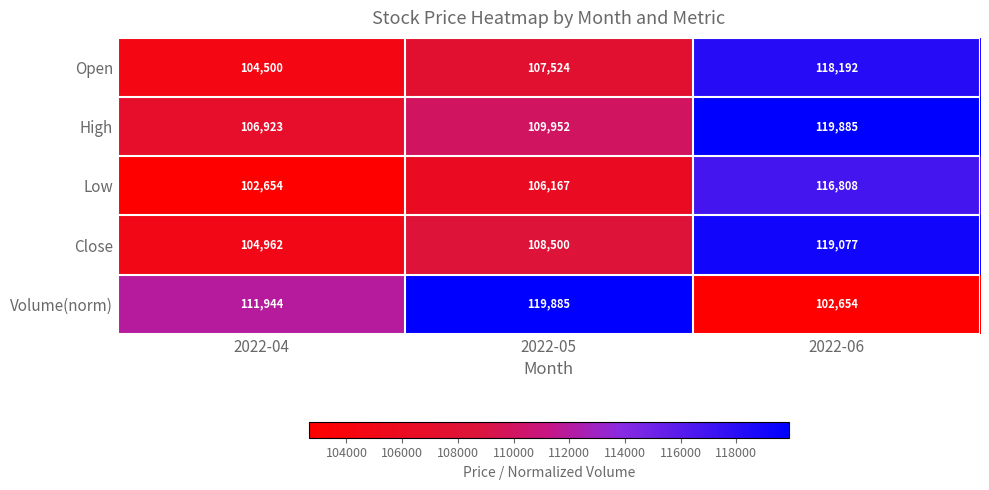

At how many categories does at least one series exceed 116715?

2